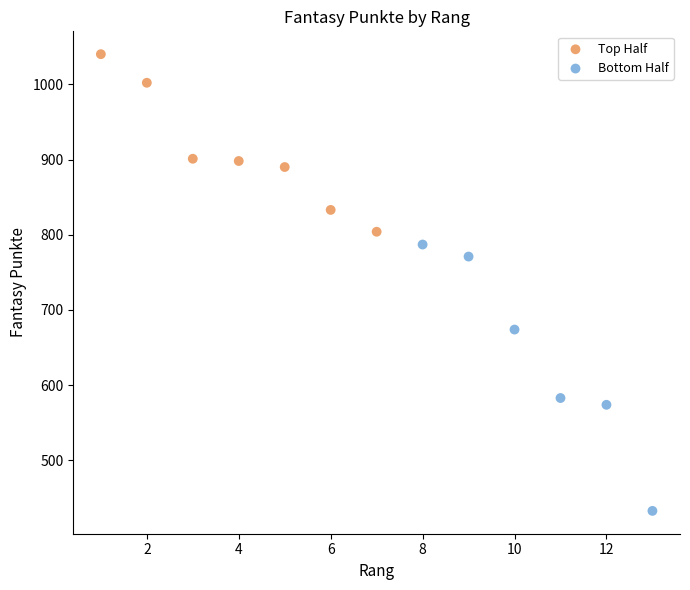

Which series contains the lowest Y value?

Bottom Half